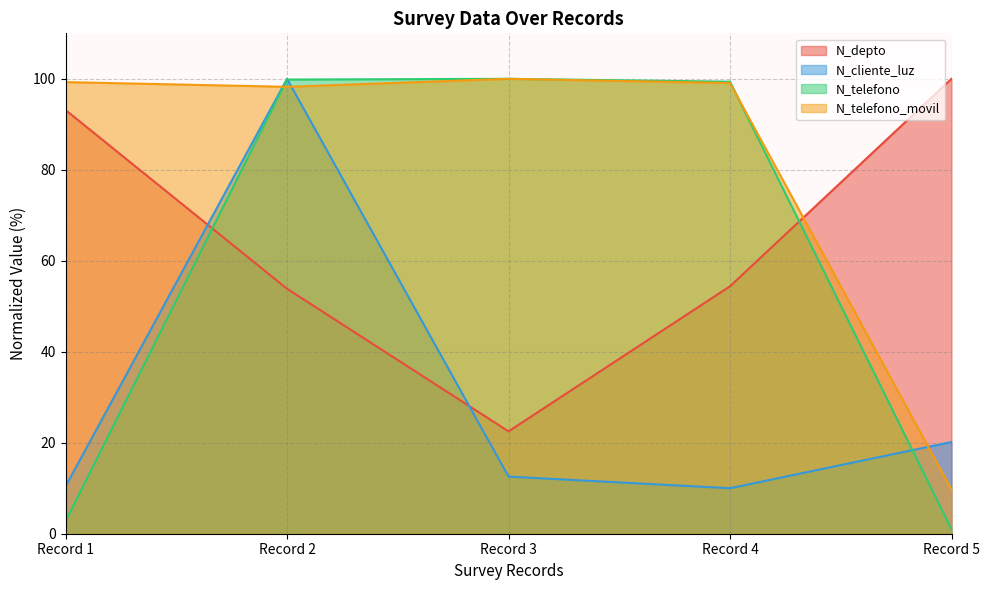

How many data points in N_telefono are less than 99?

2